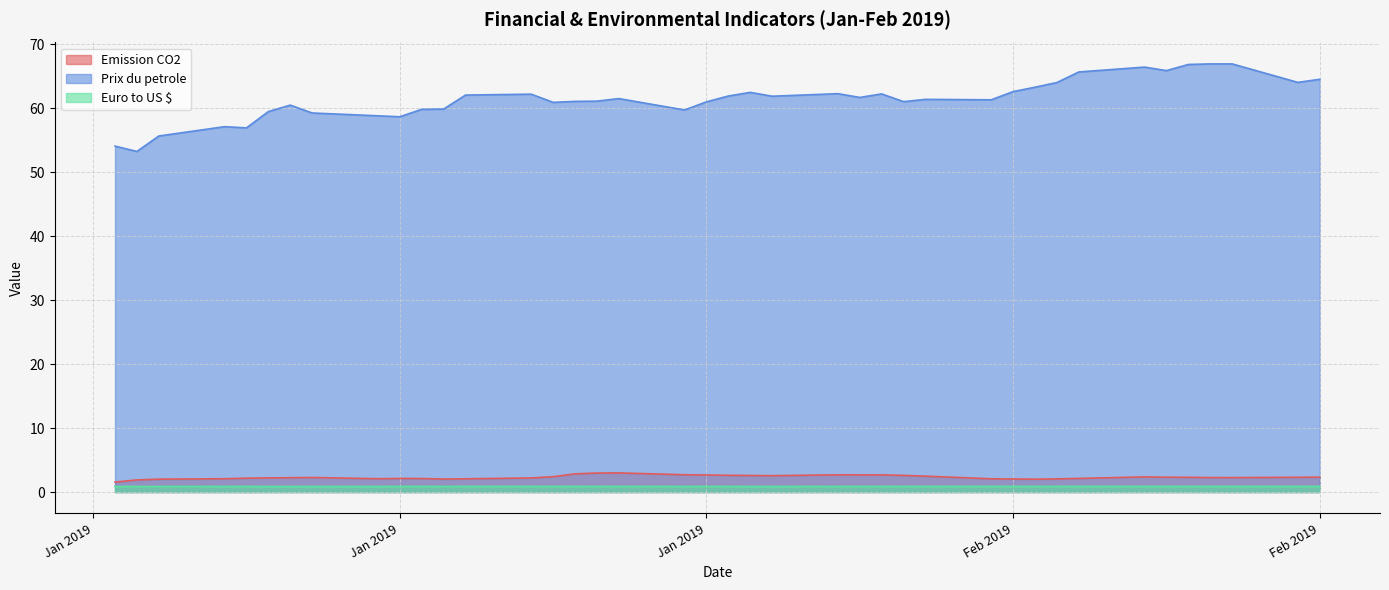

The value of Euro to US $ at 30/01/2019 is 0.9. True or false?

True